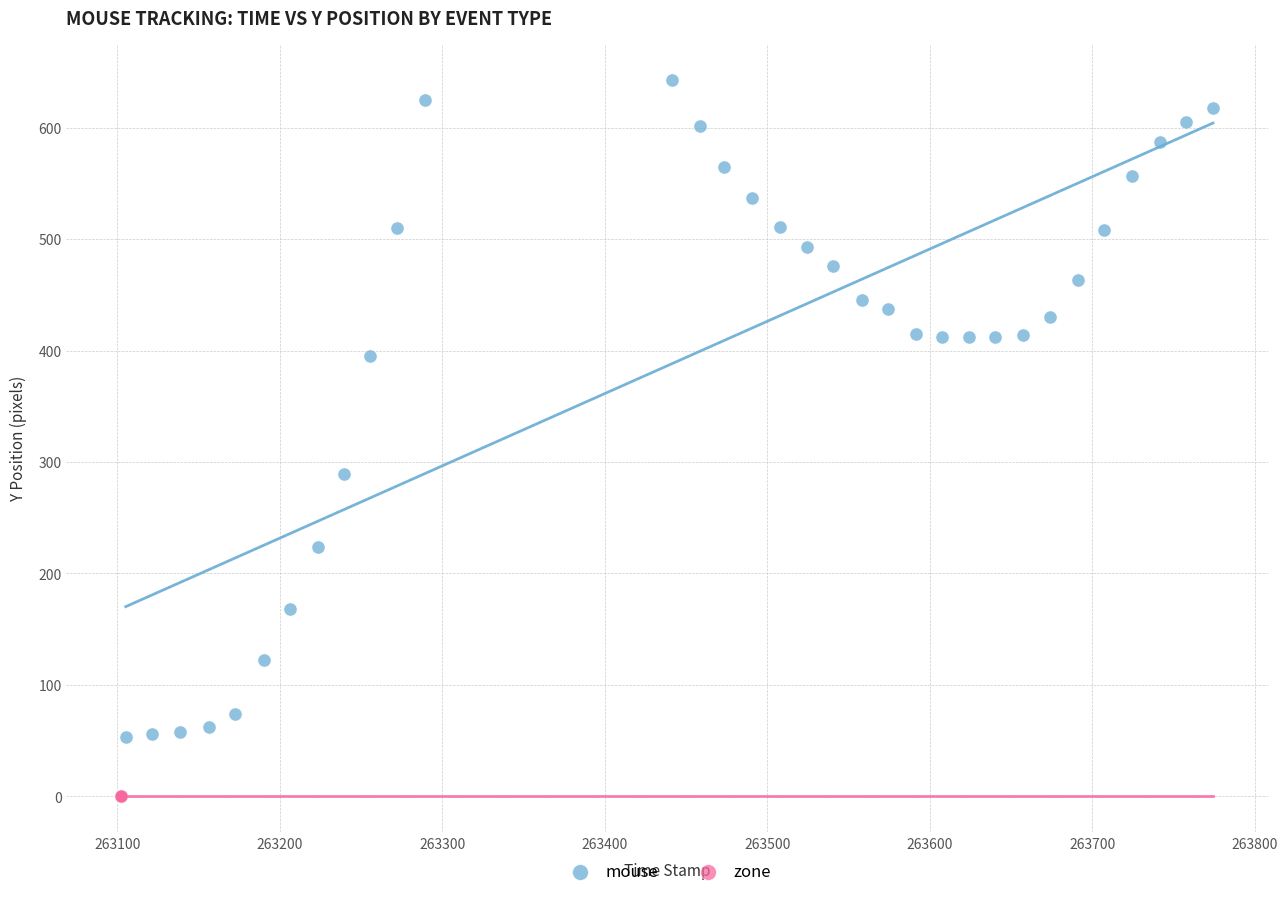

Which series reaches the maximum Y coordinate?

mouse